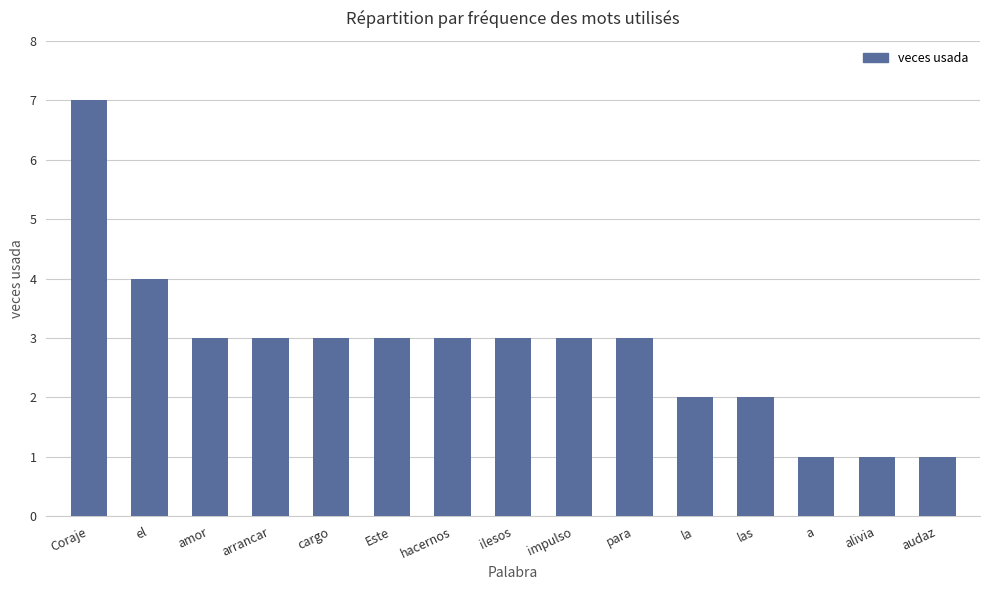

Does the chart contain stacked bars?

No